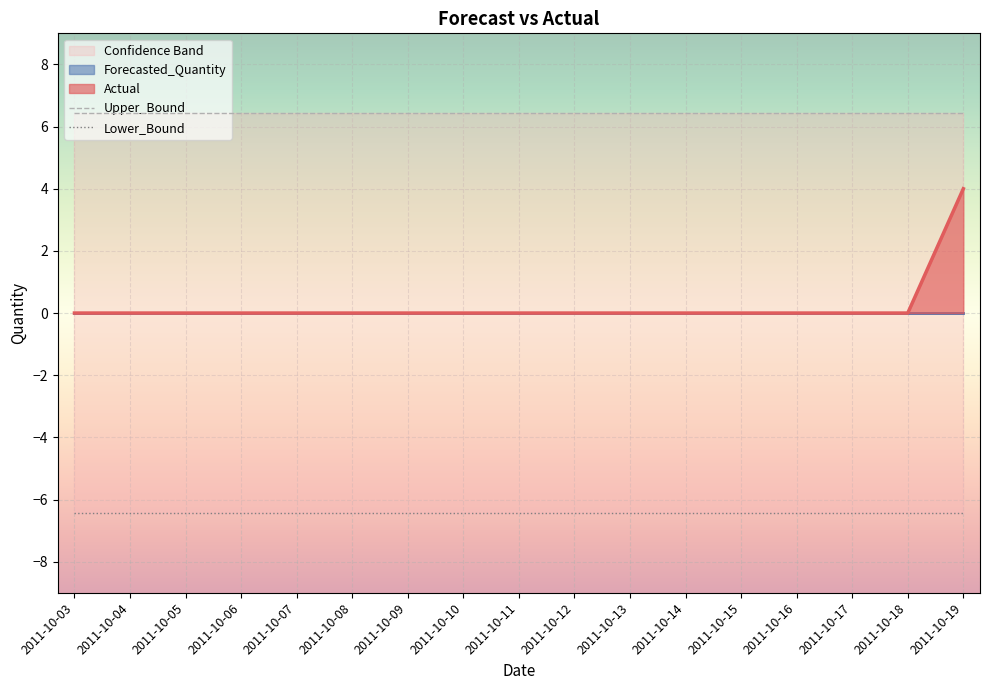

Is it true that Actual equals 0.0 at 2011-10-18?

True